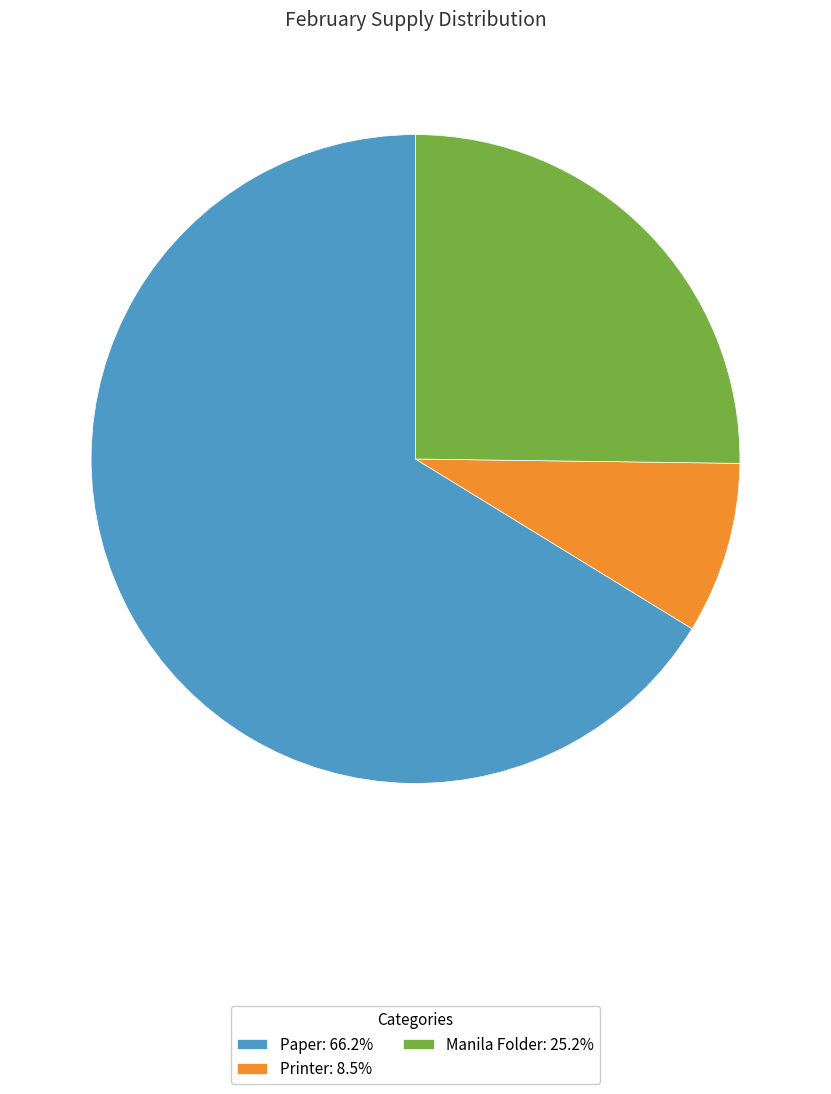

Is the sum of Printer: 8.5% and Manila Folder: 25.2% greater than half?

No